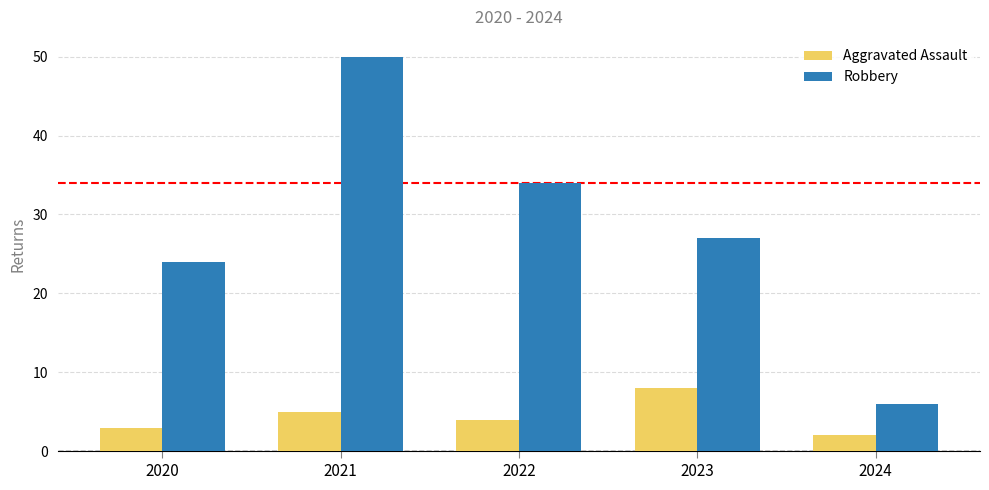

Reading left to right, list all the values displayed in this chart.

Aggravated Assault: 2020=3	2021=5	2022=4	2023=8	2024=2
Robbery: 2020=24	2021=50	2022=34	2023=27	2024=6